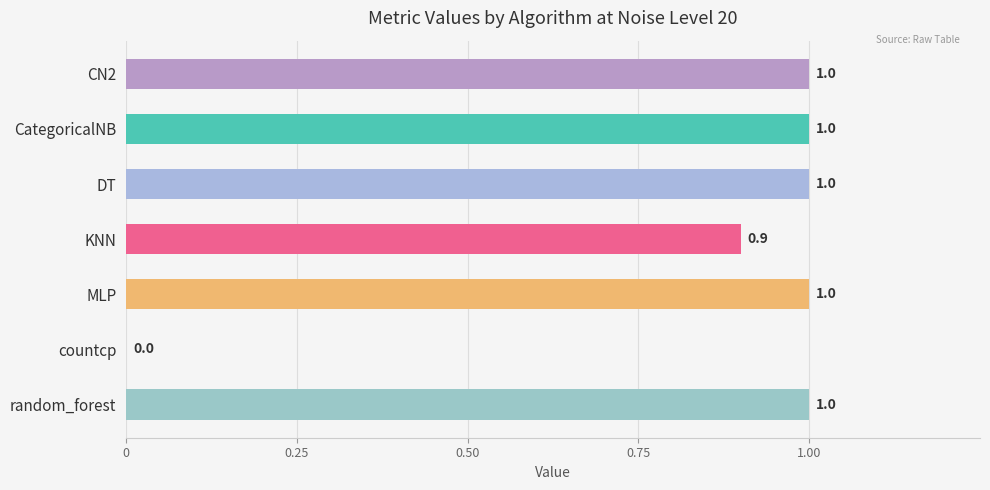

The chart shows a value of 1.0 at CN2. True or false?

True